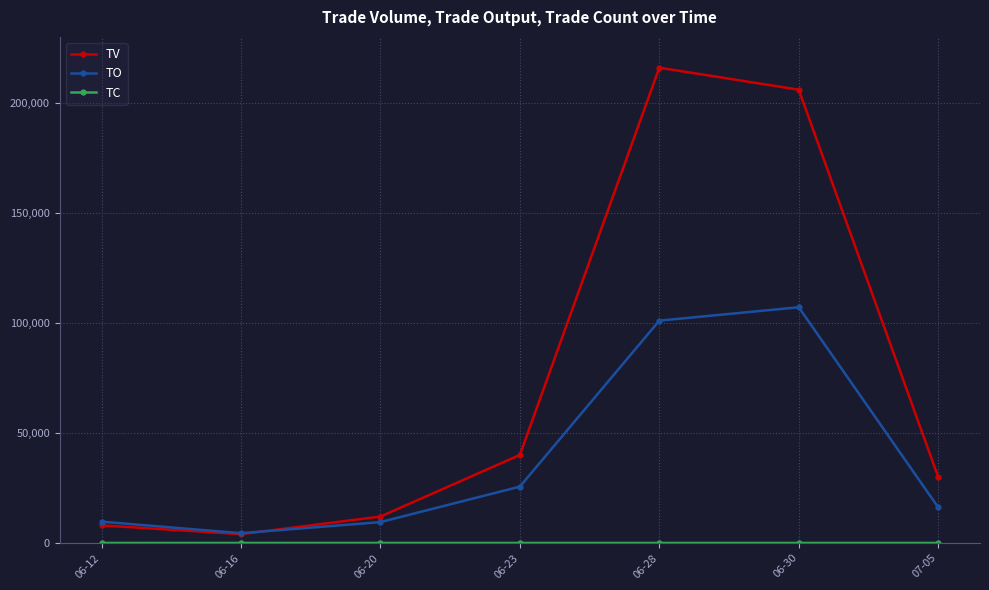

At how many categories does at least one series exceed 152752?

2